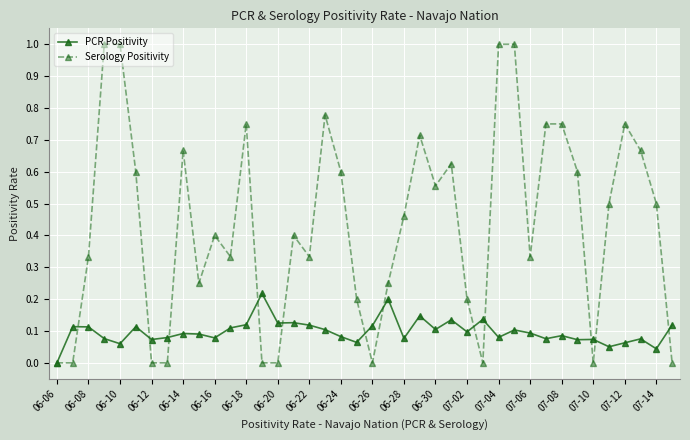

Which series has the widest spread of values?

Serology Positivity